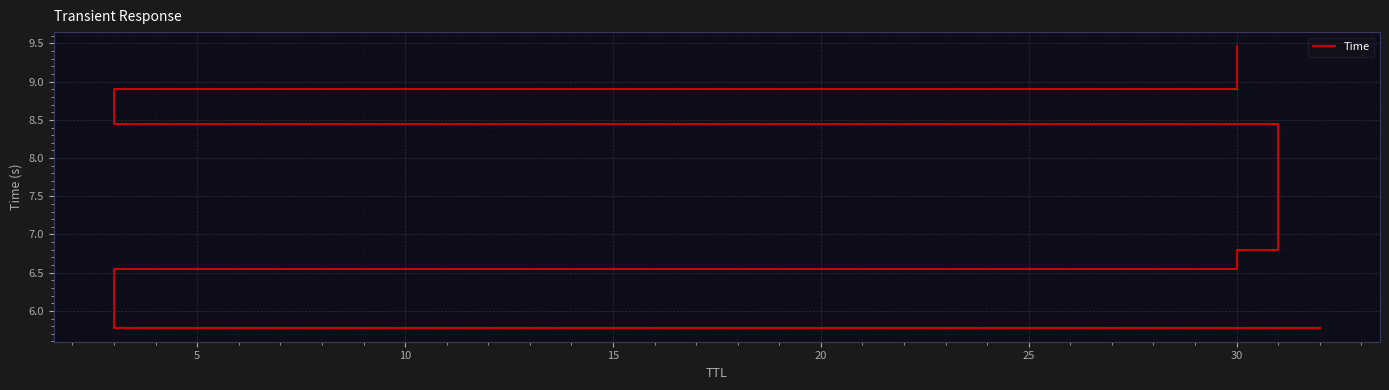

What is the smallest value displayed?

5.8